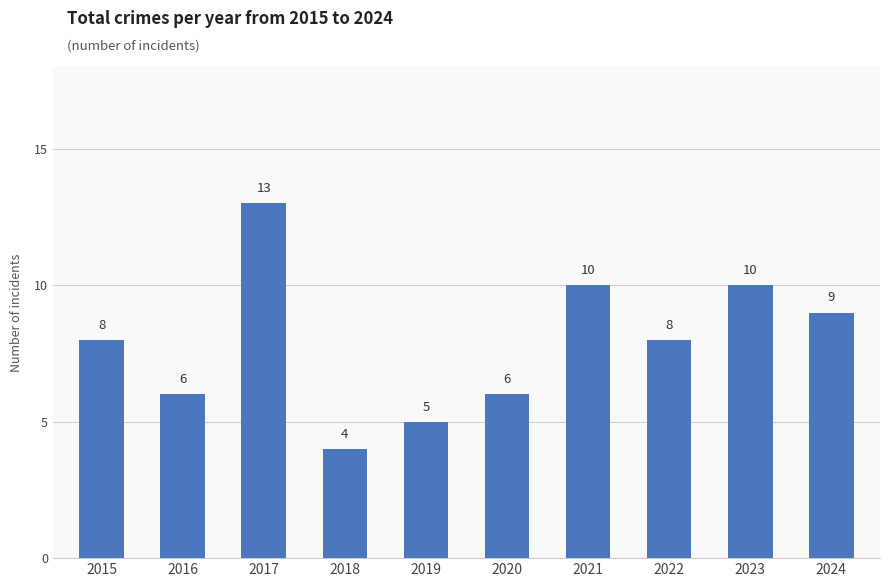

Does the chart contain stacked bars?

No